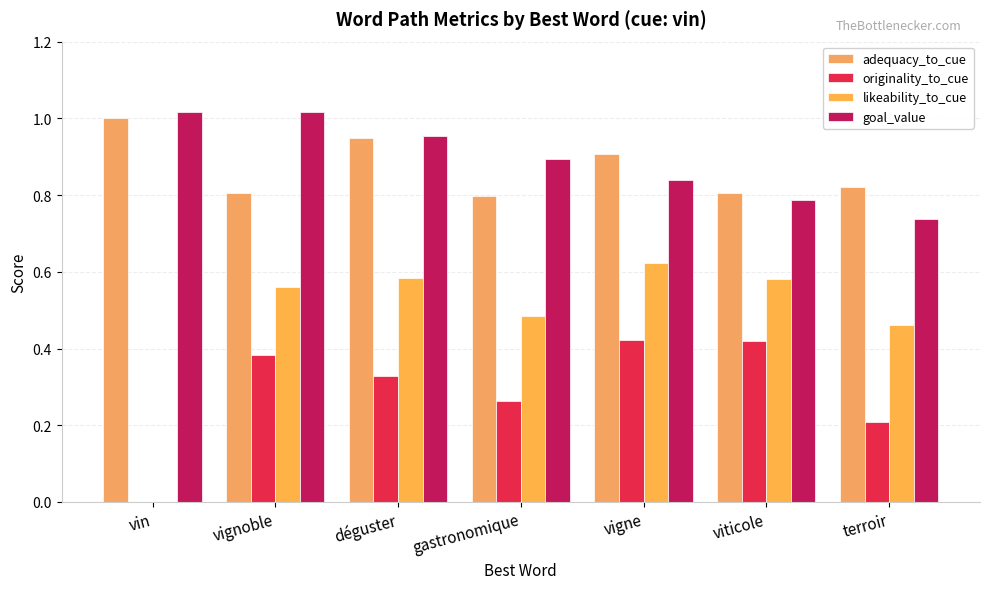

What is the minimum value for adequacy_to_cue?

0.8